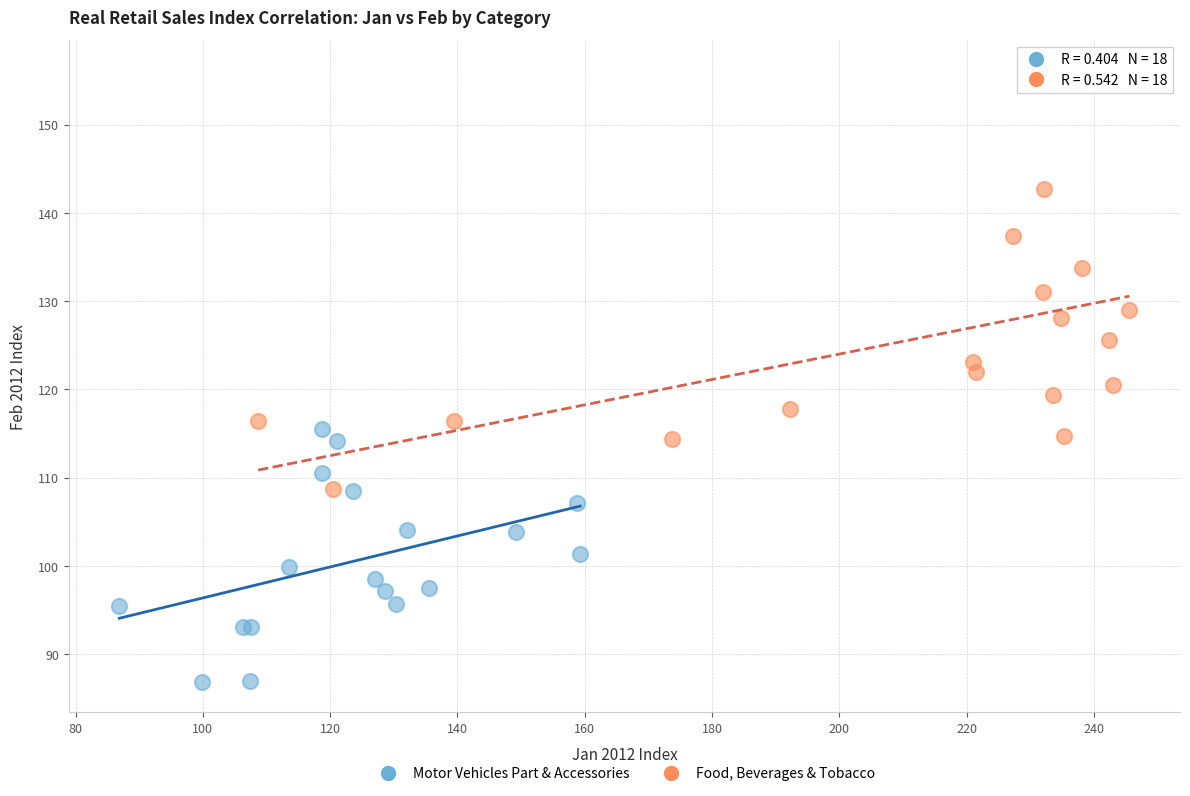

Which series has the widest spread of Y values?

Food, Beverages & Tobacco